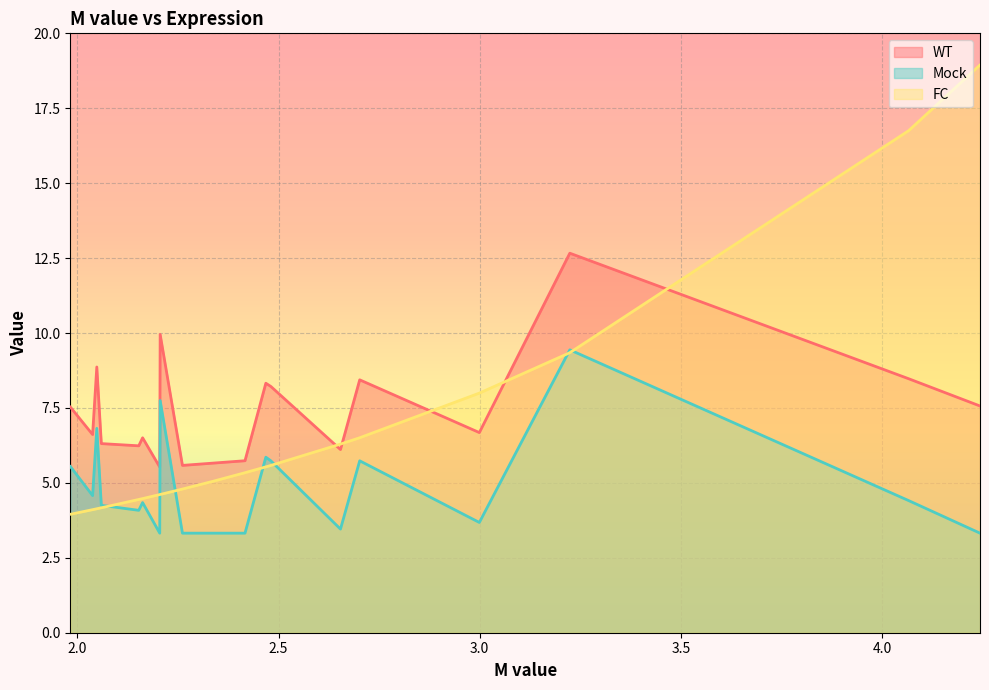

True or false: WT and Mock cross at least once.

False